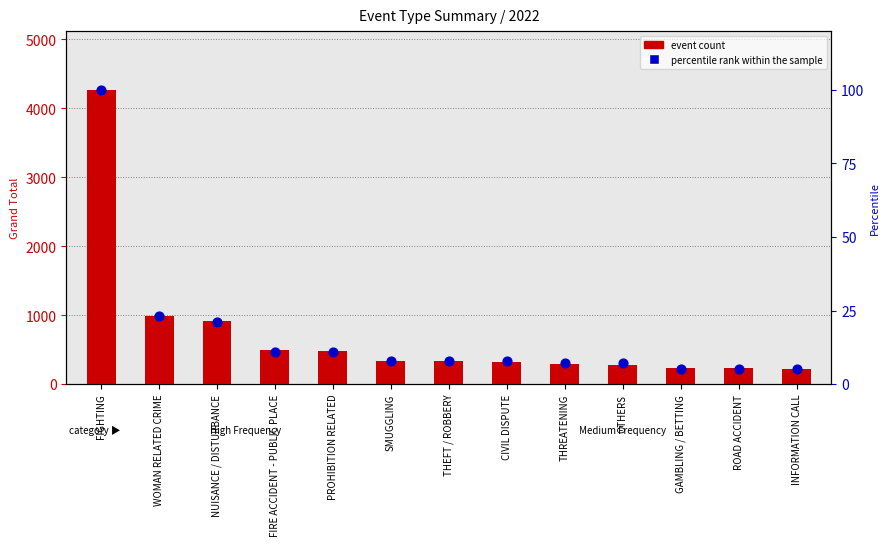

Which series reaches the maximum Y coordinate?

event count